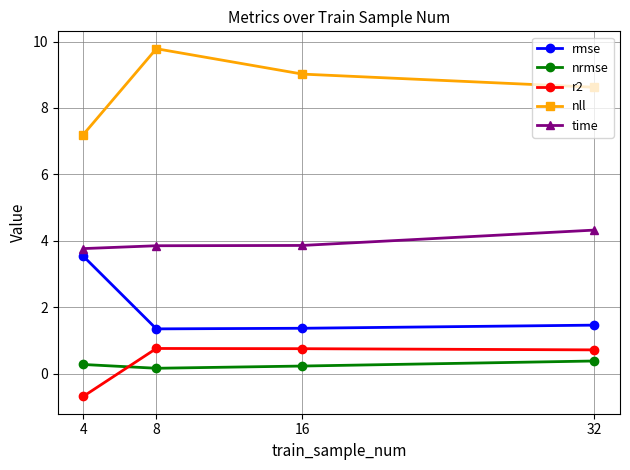

What is the difference between the time values at 4 and 16?

0.1